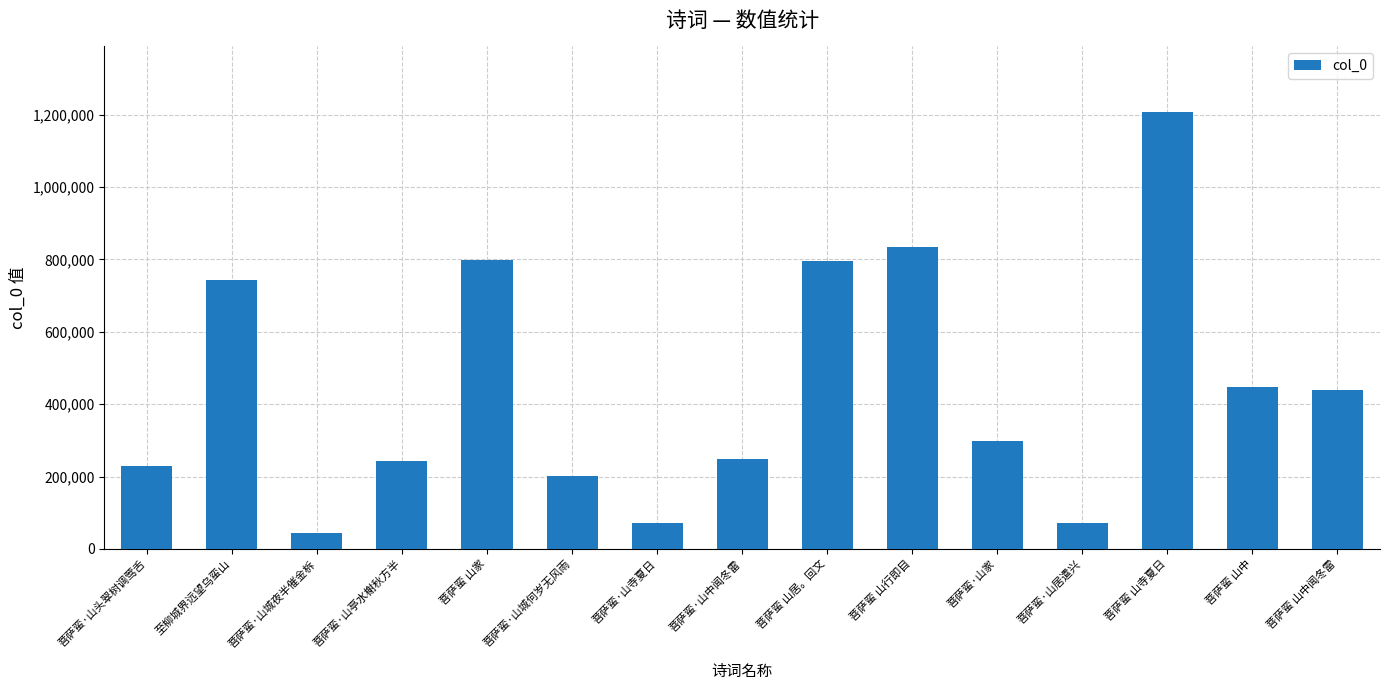

What is the greatest value displayed?

1207146